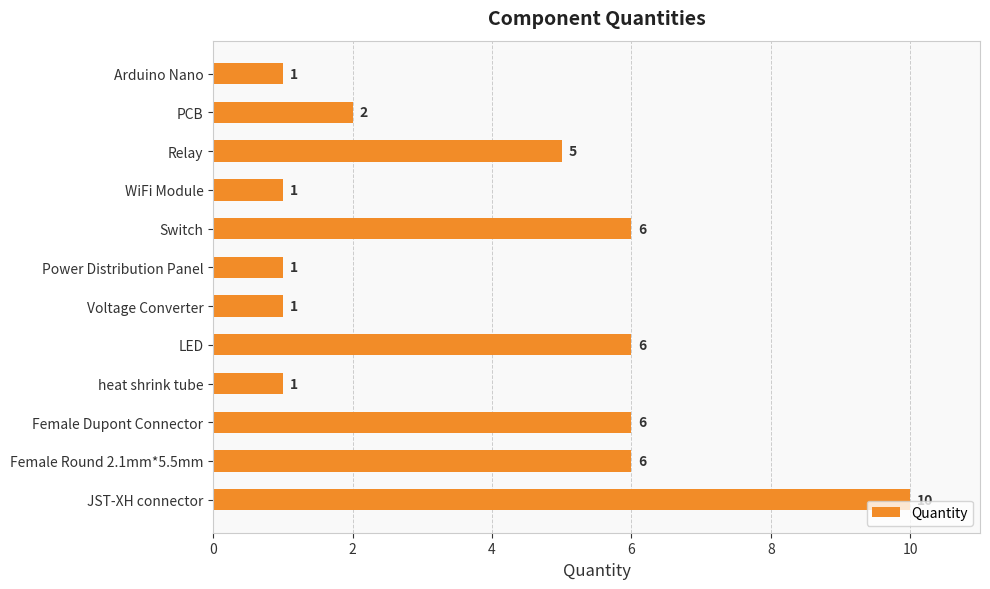

What is the difference between the second highest and second lowest values?

5